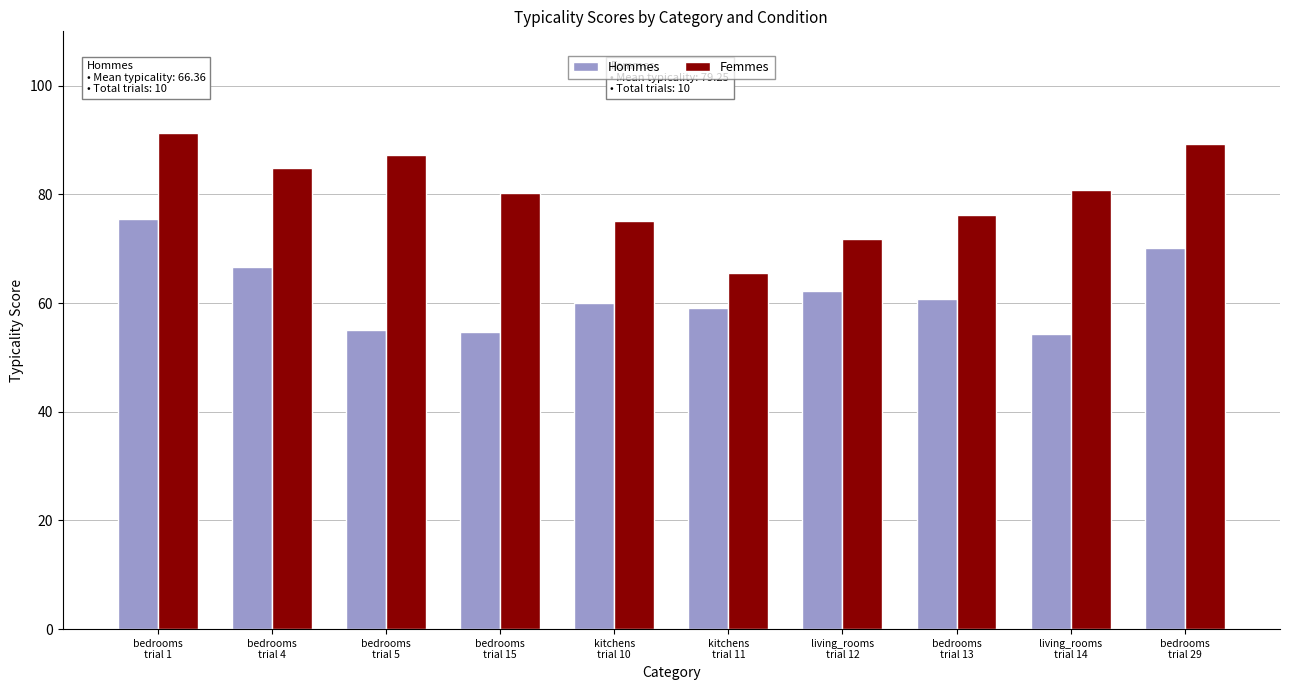

Is it true that Femmes equals 80.8 at living_rooms
trial 14?

True